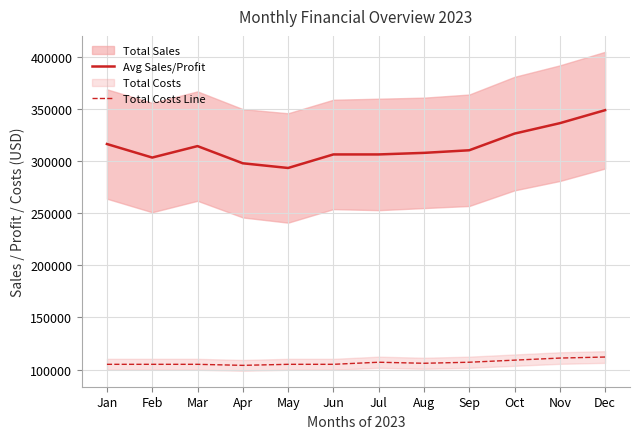

Where does the Total Costs Line series first go above 106000?

Jul